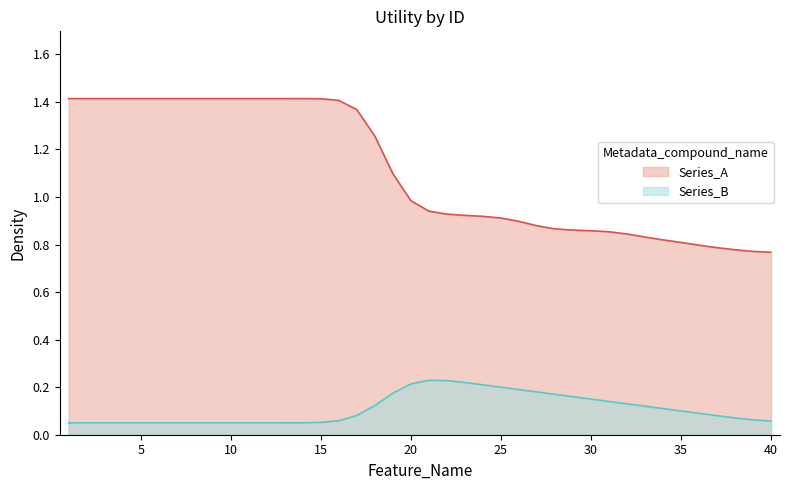

True or false: the data shows 0.8 at 34.

True